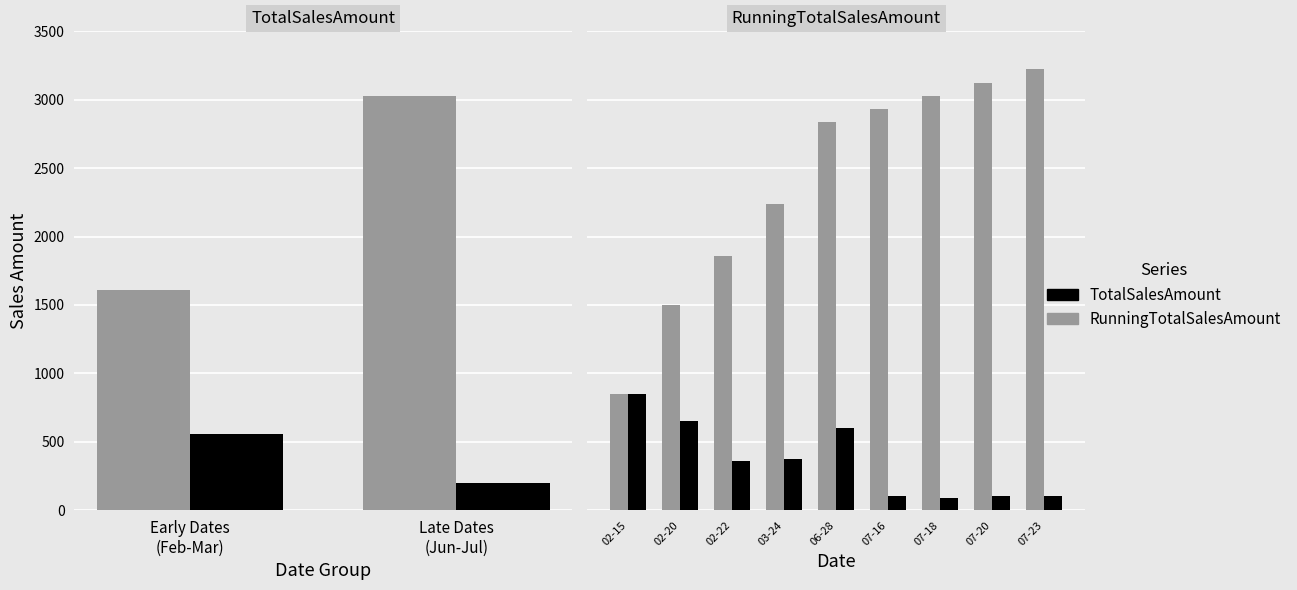

List the series in order of their overall mean, highest first.

RunningTotalSalesAmount, TotalSalesAmount